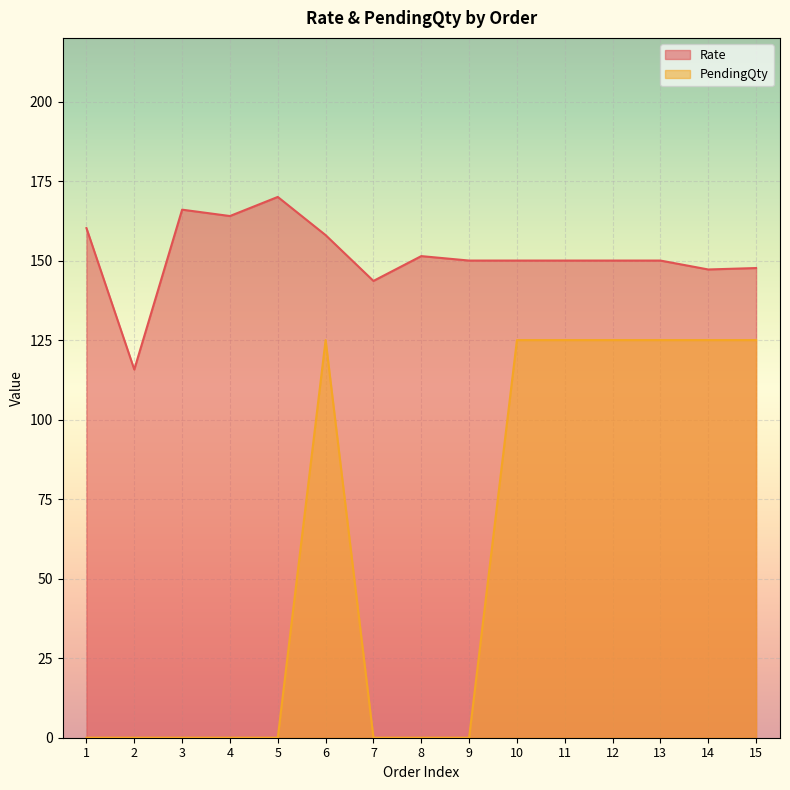

At which category does Rate reach its first local valley?

2